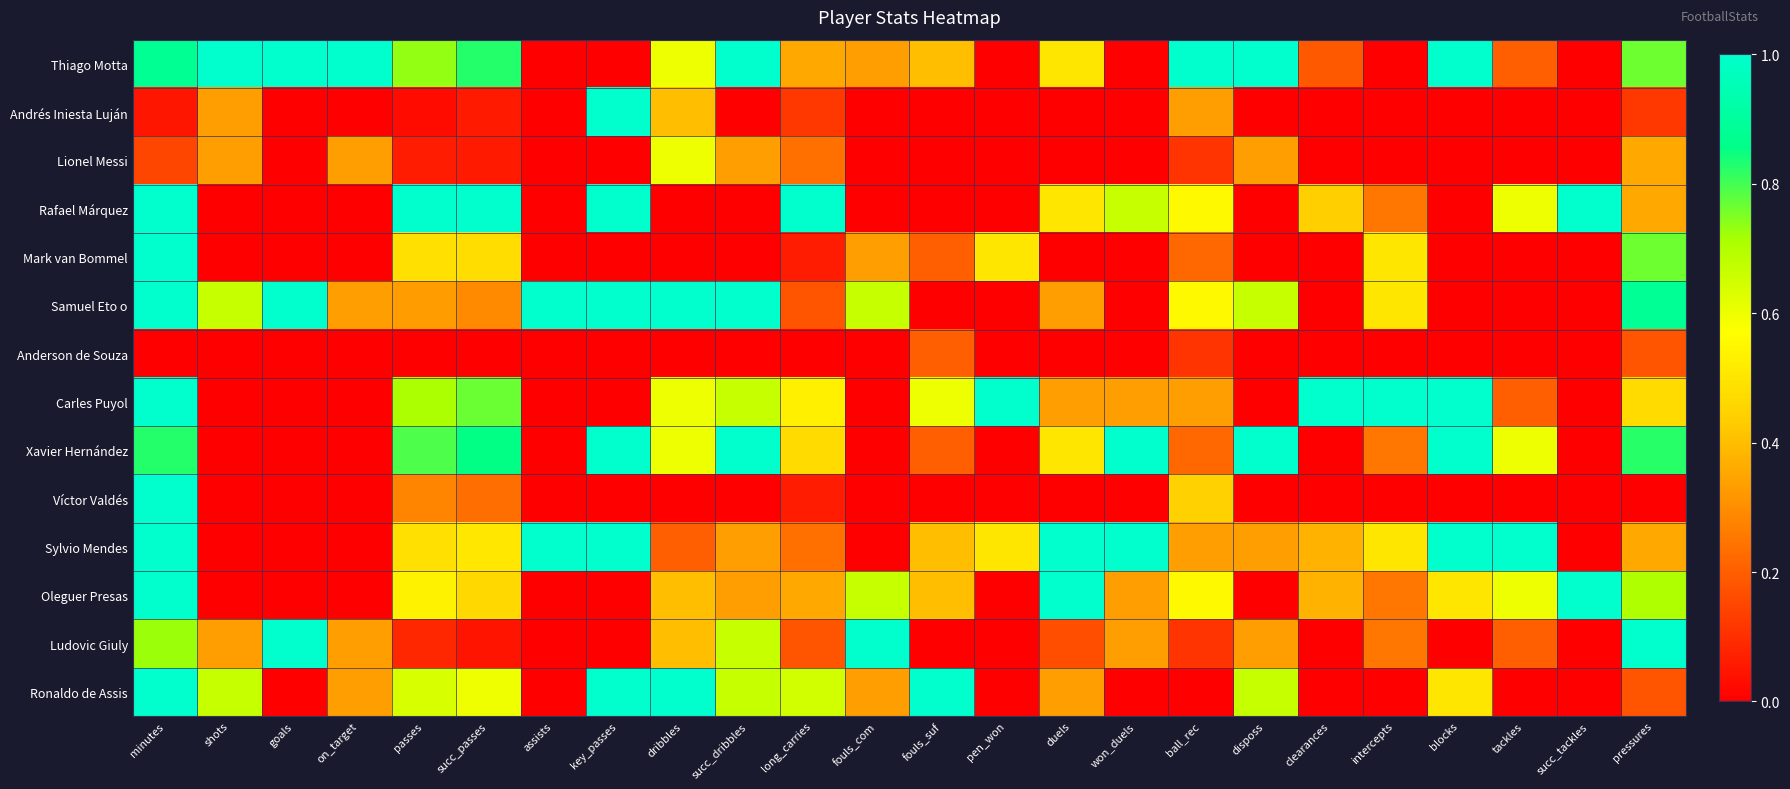

Which category has the lowest value across all series?

assists